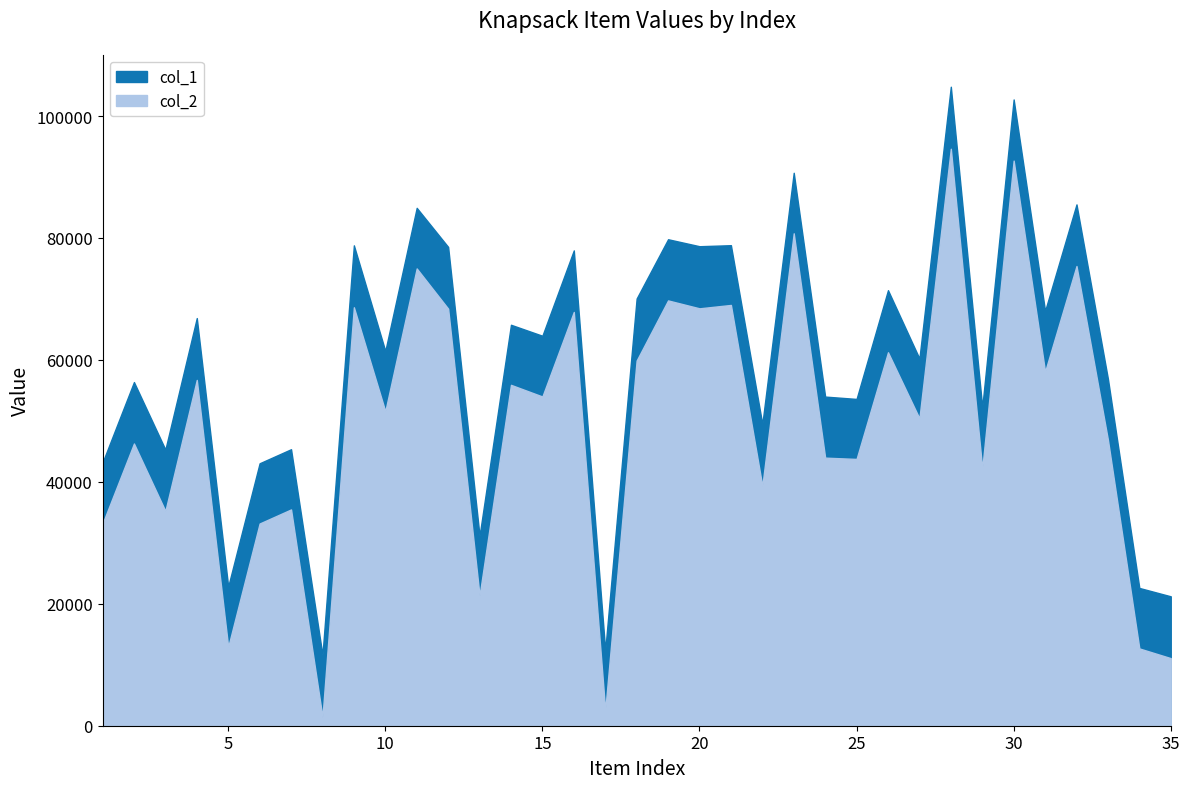

How many lines are shown in the chart?

2